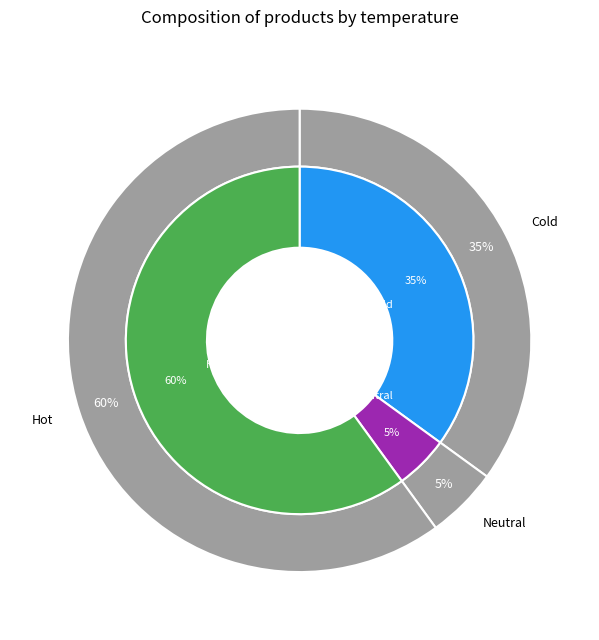

Approximately how many times larger is the value at Neutral compared to Hot?

0.1